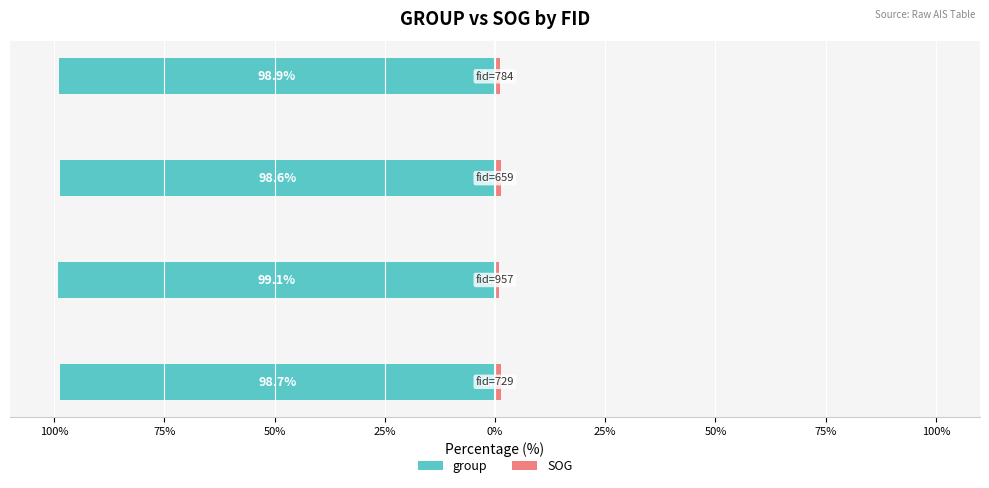

Reading left to right, what are all the values shown in this chart?

group: -98.7	-99.1	-98.6	-98.9
SOG: 1.3	0.9	1.4	1.1